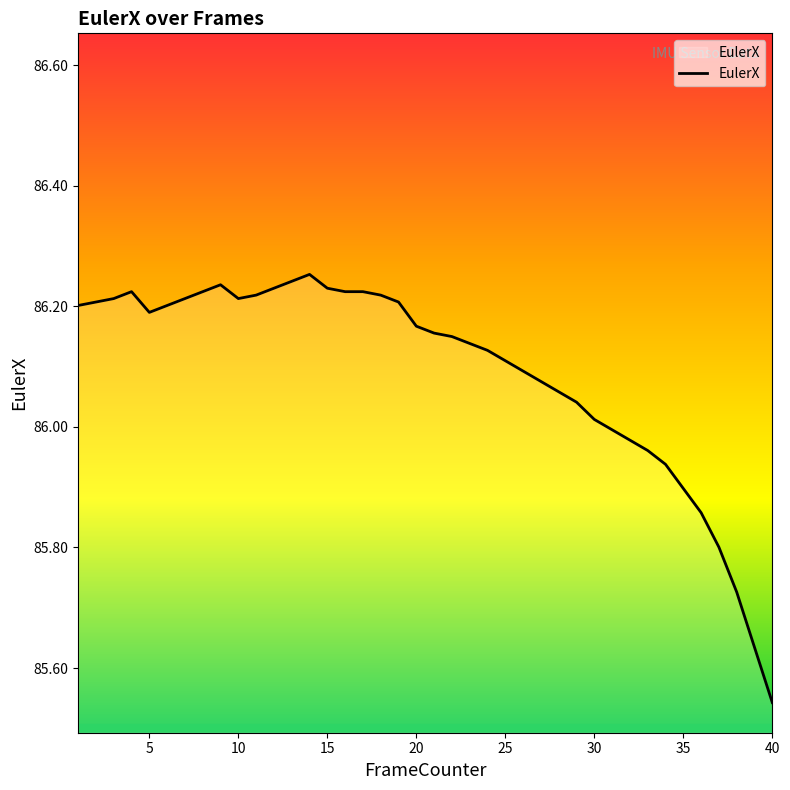

What is the difference between the maximum and minimum values?

0.7